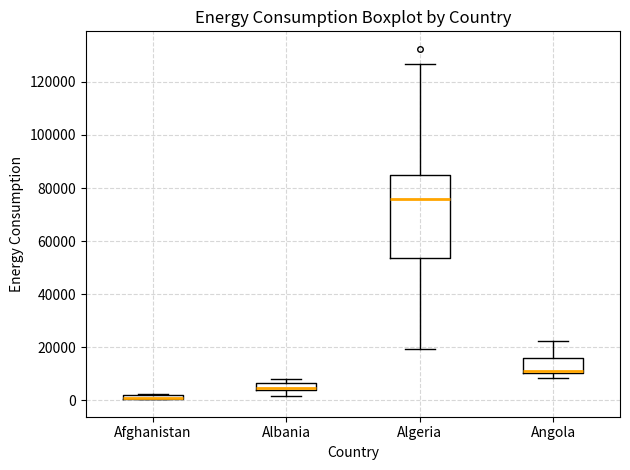

Which box is the tallest, from its lower edge to its upper edge?

Algeria